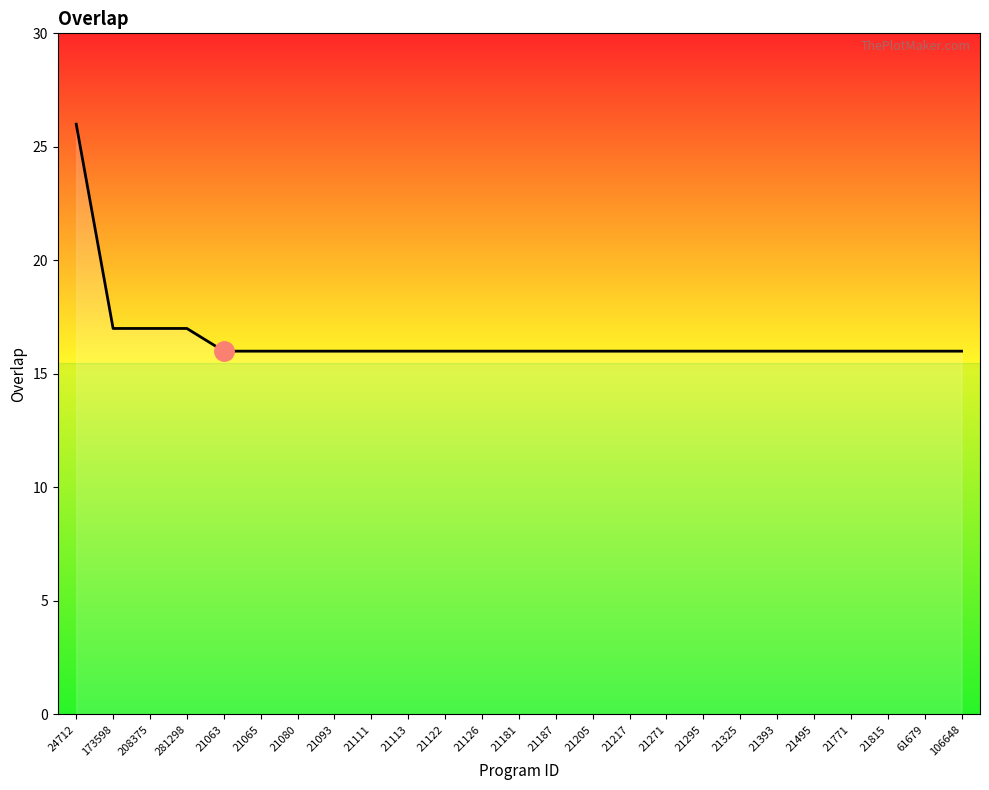

Reading left to right, what are all the values shown in this chart?

24712=26	173598=17	208375=17	281298=17	21063=16	21065=16	21080=16	21093=16	21111=16	21113=16	21122=16	21126=16	21181=16	21187=16	21205=16	21217=16	21271=16	21295=16	21325=16	21393=16	21495=16	21771=16	21815=16	61679=16	106648=16